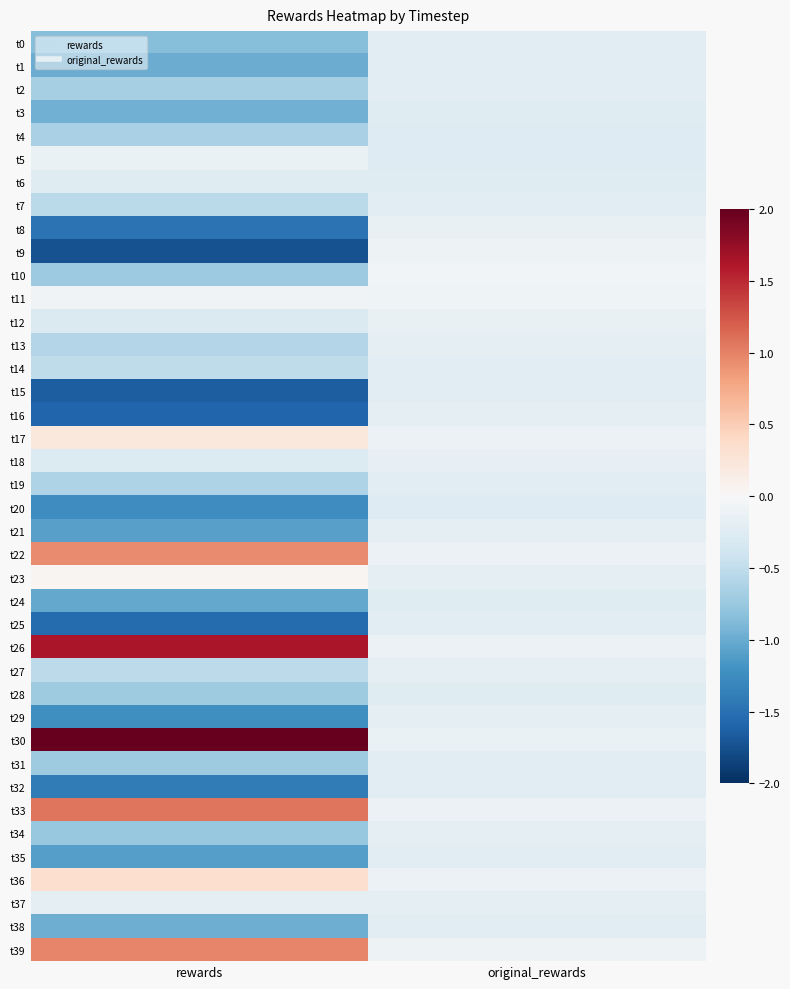

Reading left to right, list all the values displayed in this chart.

t0: rewards=-0.8	original_rewards=-0.2
t1: rewards=-1.0	original_rewards=-0.2
t2: rewards=-0.7	original_rewards=-0.2
t3: rewards=-1.0	original_rewards=-0.2
t4: rewards=-0.7	original_rewards=-0.3
t5: rewards=-0.1	original_rewards=-0.3
t6: rewards=-0.2	original_rewards=-0.2
t7: rewards=-0.5	original_rewards=-0.2
t8: rewards=-1.5	original_rewards=-0.2
t9: rewards=-1.7	original_rewards=-0.1
t10: rewards=-0.7	original_rewards=-0.1
t11: rewards=-0.1	original_rewards=-0.1
t12: rewards=-0.3	original_rewards=-0.1
t13: rewards=-0.6	original_rewards=-0.2
t14: rewards=-0.5	original_rewards=-0.2
t15: rewards=-1.6	original_rewards=-0.2
t16: rewards=-1.6	original_rewards=-0.2
t17: rewards=0.2	original_rewards=-0.1
t18: rewards=-0.3	original_rewards=-0.2
t19: rewards=-0.6	original_rewards=-0.2
t20: rewards=-1.2	original_rewards=-0.3
t21: rewards=-1.1	original_rewards=-0.2
t22: rewards=0.9	original_rewards=-0.1
t23: rewards=0.0	original_rewards=-0.2
t24: rewards=-1.0	original_rewards=-0.2
t25: rewards=-1.5	original_rewards=-0.2
t26: rewards=1.6	original_rewards=-0.1
t27: rewards=-0.5	original_rewards=-0.2
t28: rewards=-0.7	original_rewards=-0.2
t29: rewards=-1.2	original_rewards=-0.2
t30: rewards=2.0	original_rewards=-0.1
t31: rewards=-0.7	original_rewards=-0.2
t32: rewards=-1.4	original_rewards=-0.2
t33: rewards=1.1	original_rewards=-0.1
t34: rewards=-0.8	original_rewards=-0.2
t35: rewards=-1.1	original_rewards=-0.2
t36: rewards=0.3	original_rewards=-0.1
t37: rewards=-0.2	original_rewards=-0.2
t38: rewards=-1.0	original_rewards=-0.2
t39: rewards=1.0	original_rewards=-0.1